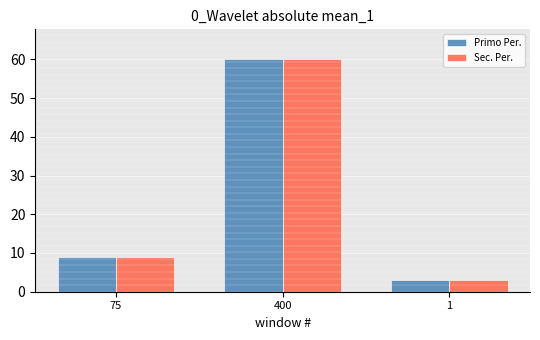

The Sec. Per. series shows 60.2 at 400. True or false?

True